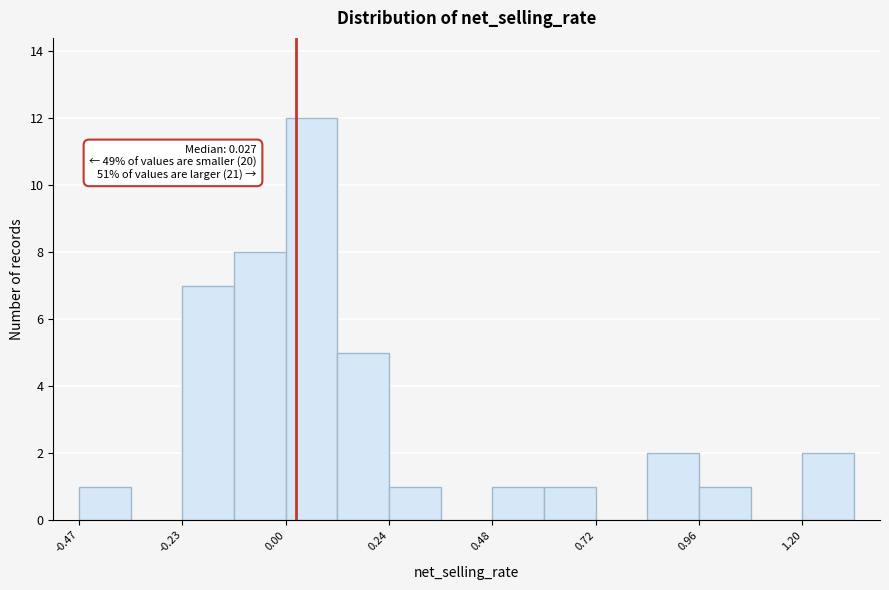

Around what value on the x-axis is the tallest bar? Give the approximate position of its centre, as read against the axis.

0.05